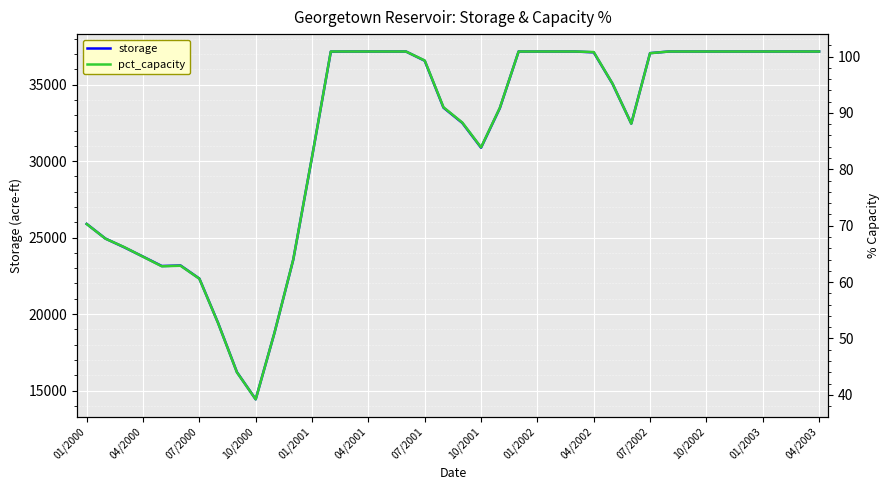

The value of pct_capacity at 26 is 100.9. True or false?

True